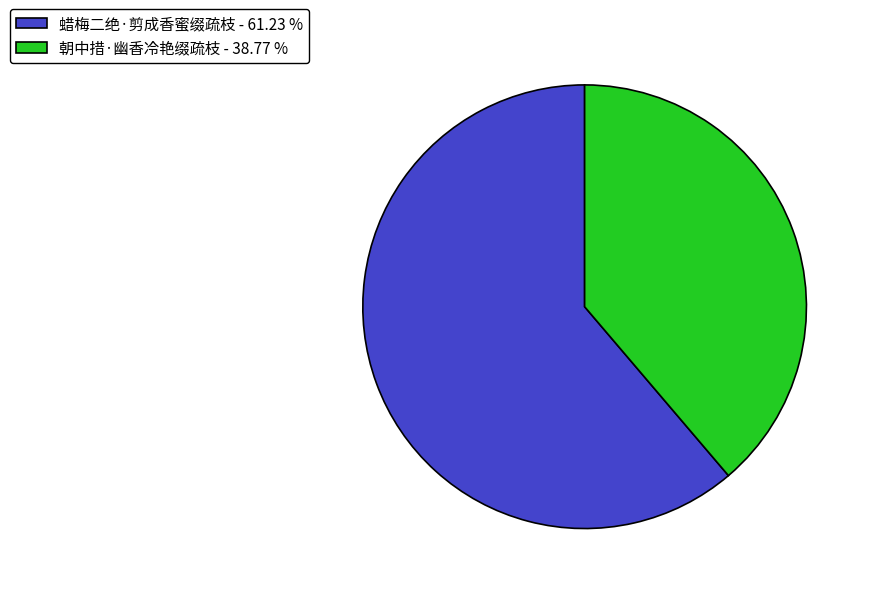

Which slice is the largest?

蜡梅二绝·剪成香蜜缀疏枝